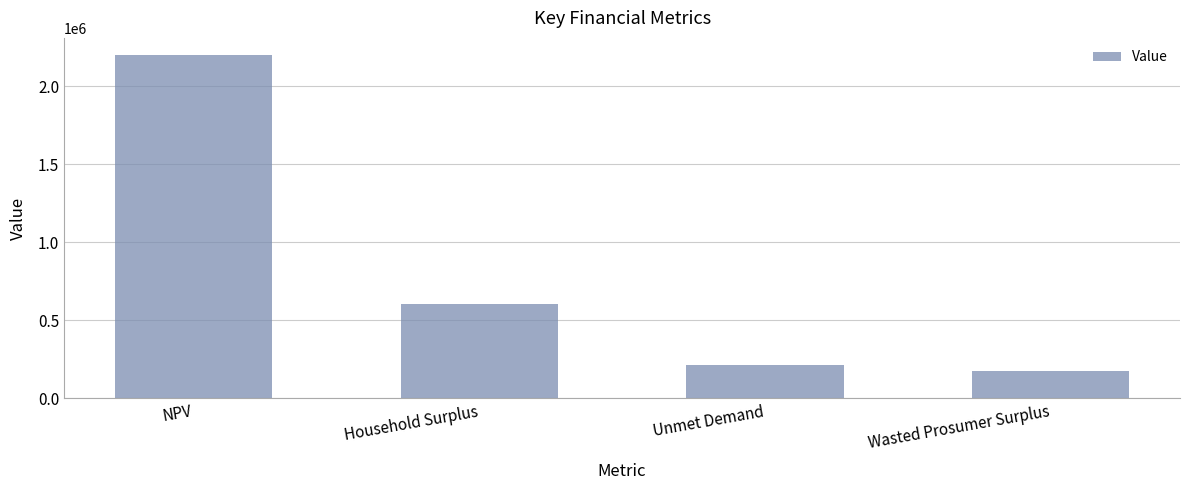

What is the smallest value displayed?

173398.7